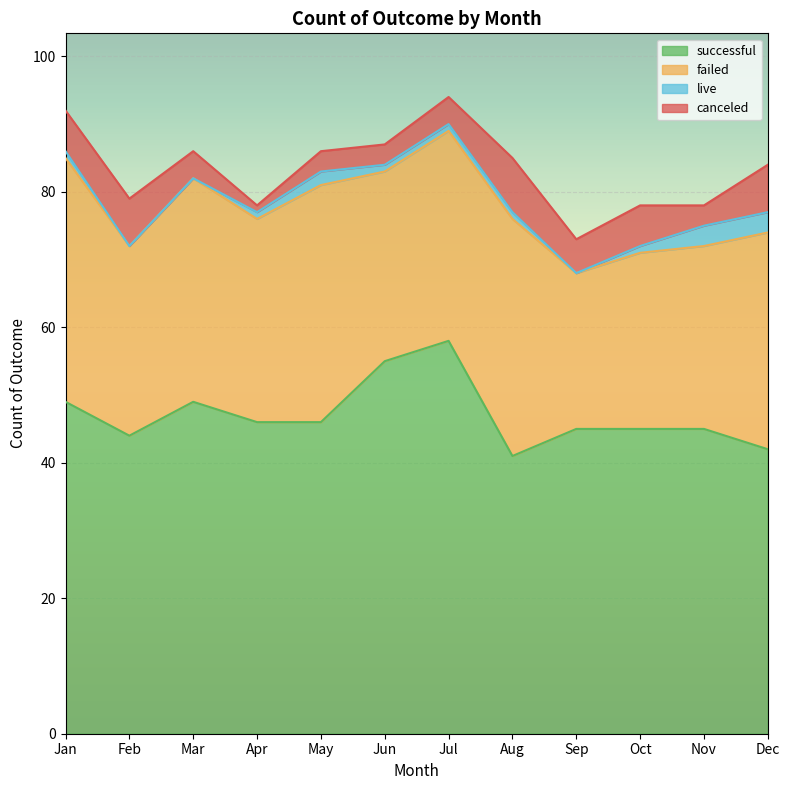

Reading right to left, transcribe all the data shown in this chart.

canceled: 7	3	6	5	8	4	3	3	1	4	7	6
failed: 32	27	26	23	35	31	28	35	30	33	28	36
live: 3	3	1	0	1	1	1	2	1	0	0	1
successful: 42	45	45	45	41	58	55	46	46	49	44	49